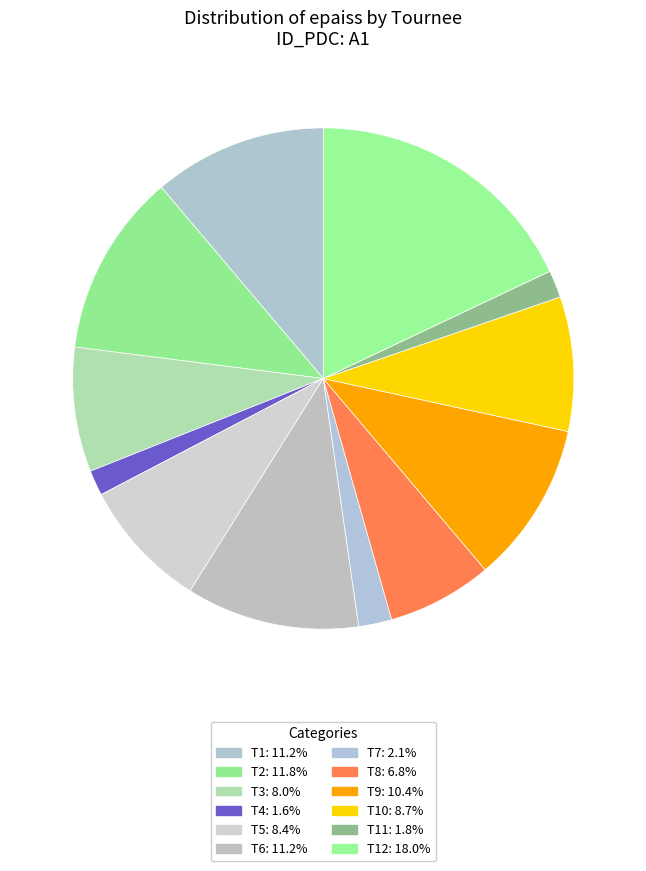

Count the number of slices in the pie.

12